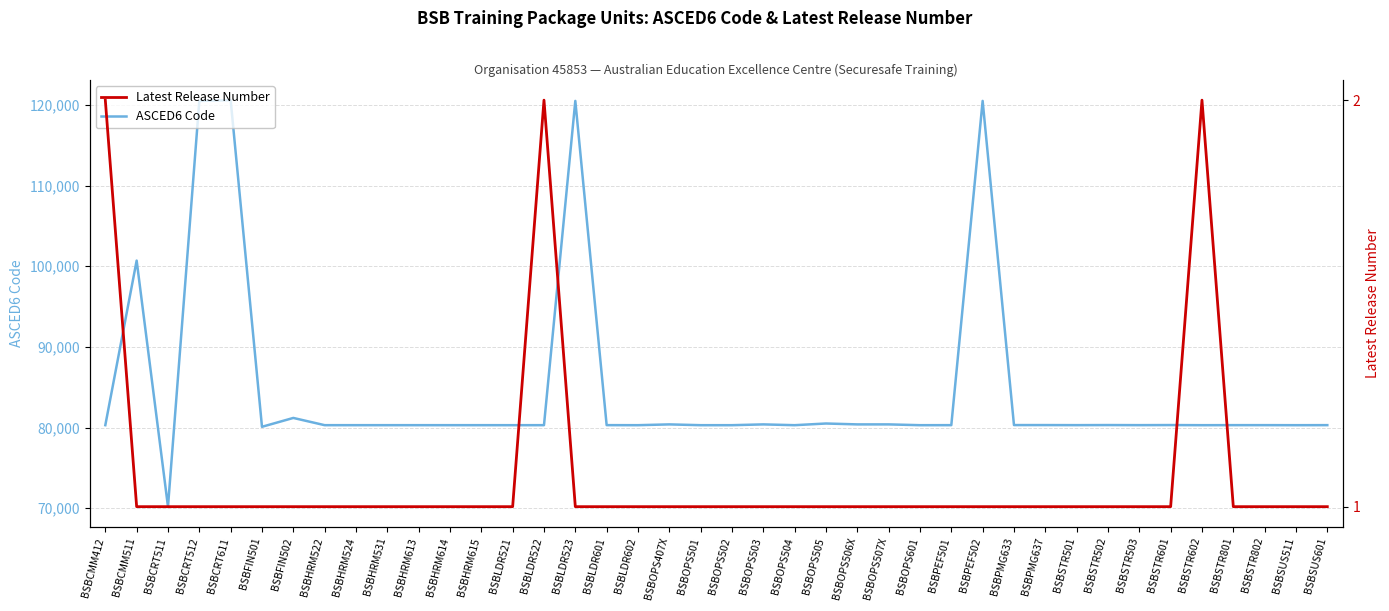

The ASCED6 Code series shows 39331 at BSBLDR602. True or false?

False